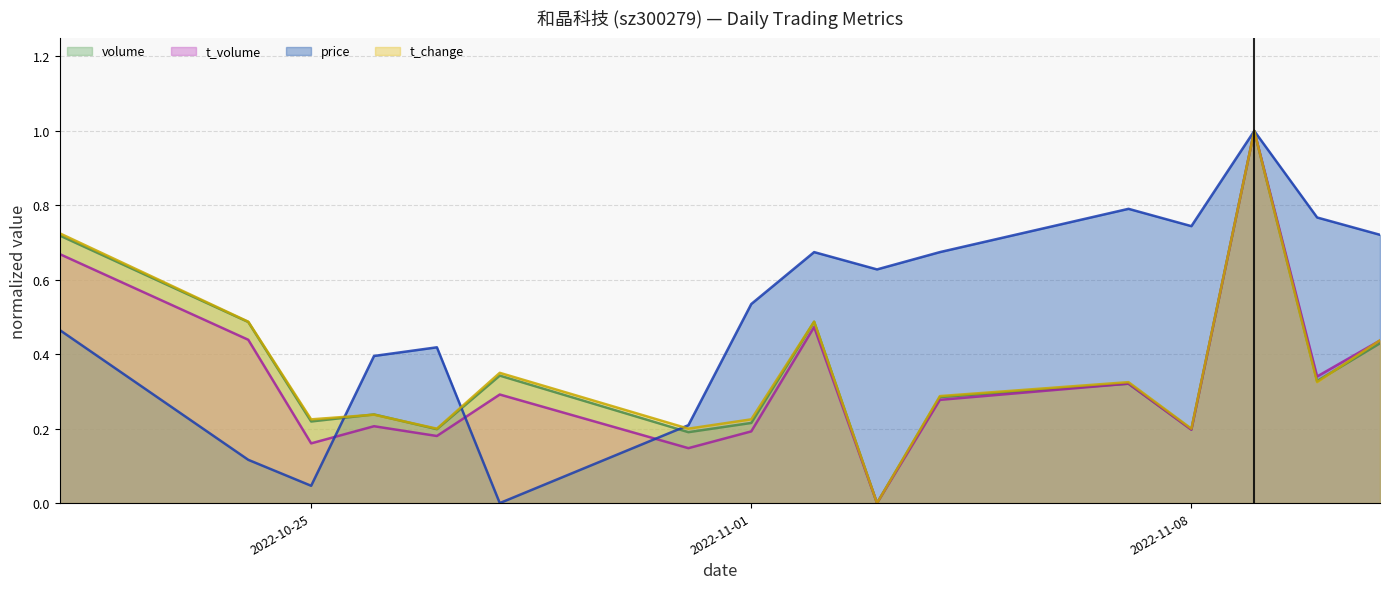

What is the sum of all t_change values?

5.7